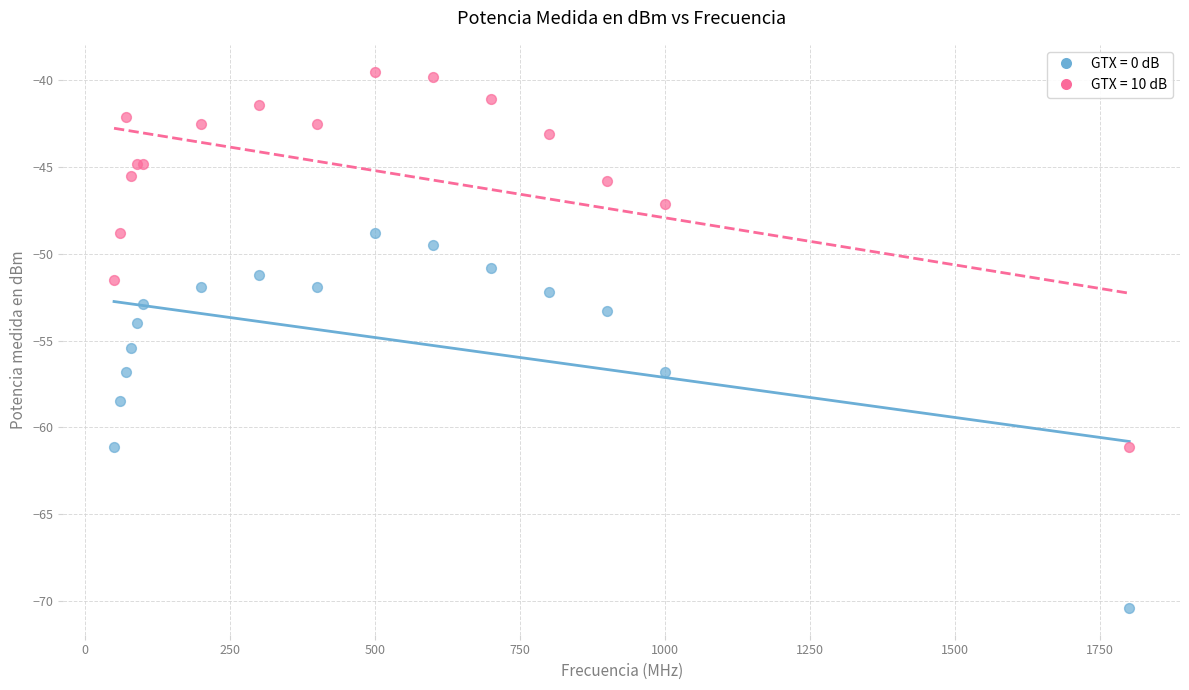

Which series contains the lowest Y value?

GTX = 0 dB